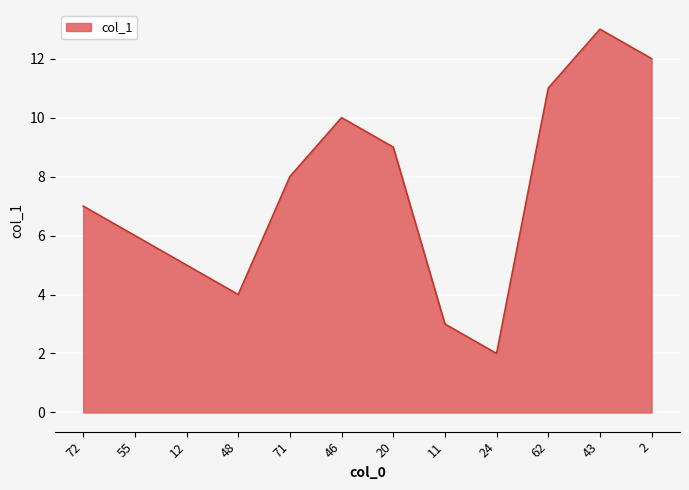

Does the chart have visible grid lines?

Yes